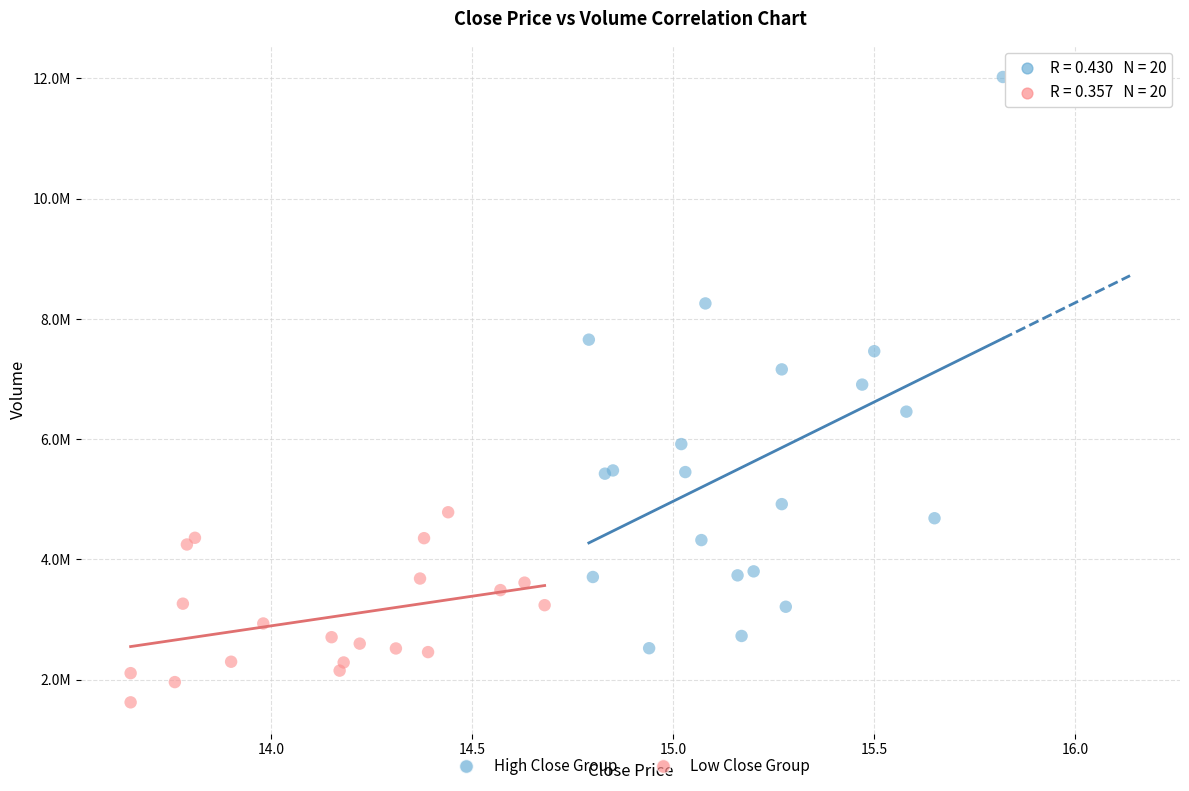

What are all the series names shown in the legend?

High Close Group, Low Close Group